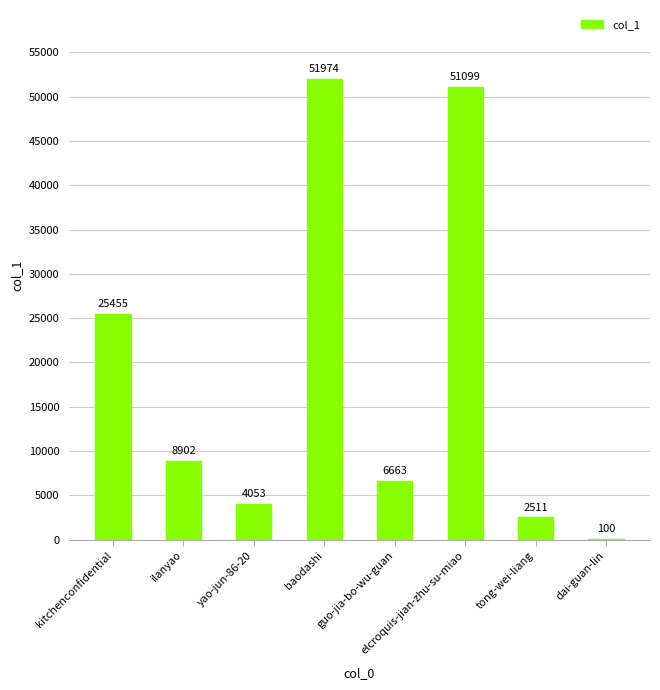

At which label is the value closest to 26037?

kitchenconfidential